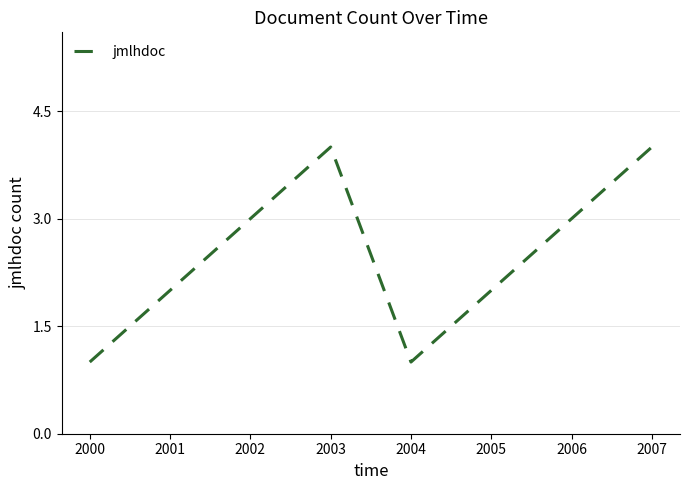

The value at 2005 is 3. True or false?

False